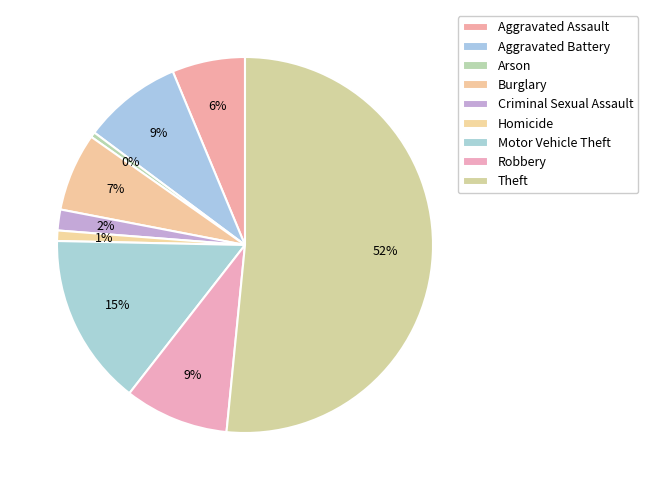

How many slices are in this pie chart?

9